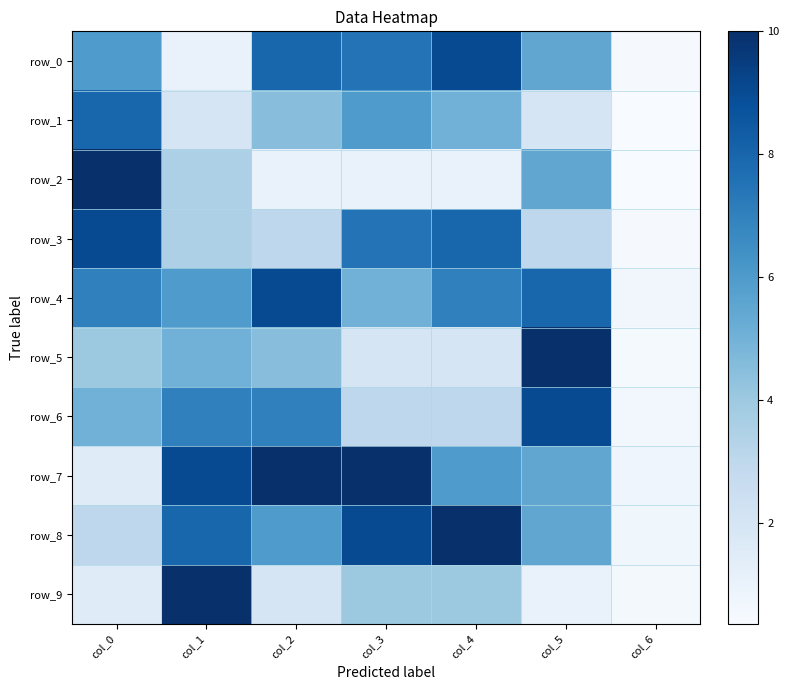

What is the difference between the row_5 values at col_1 and col_6?

4.5